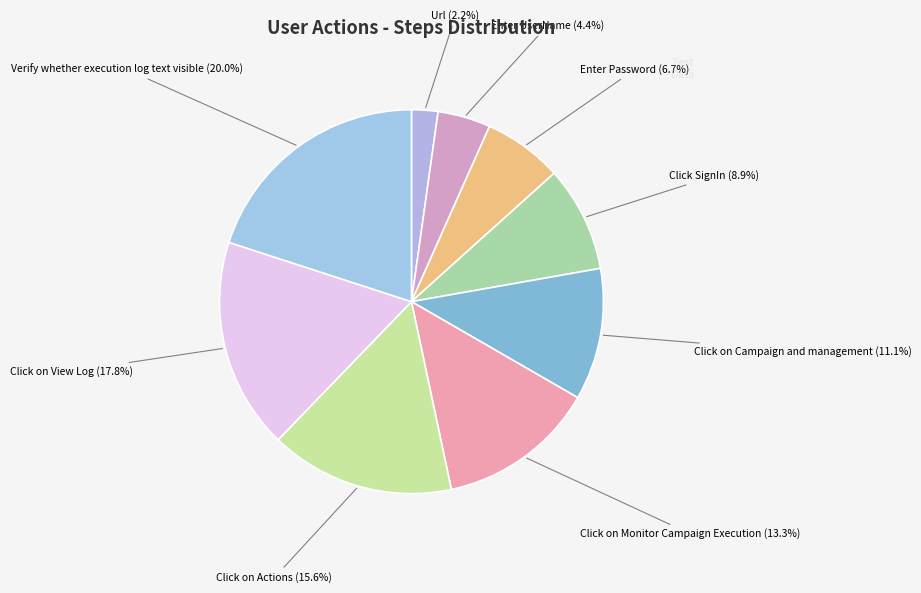

To the nearest percent, what percentage of the pie is Enter UserName?

4%